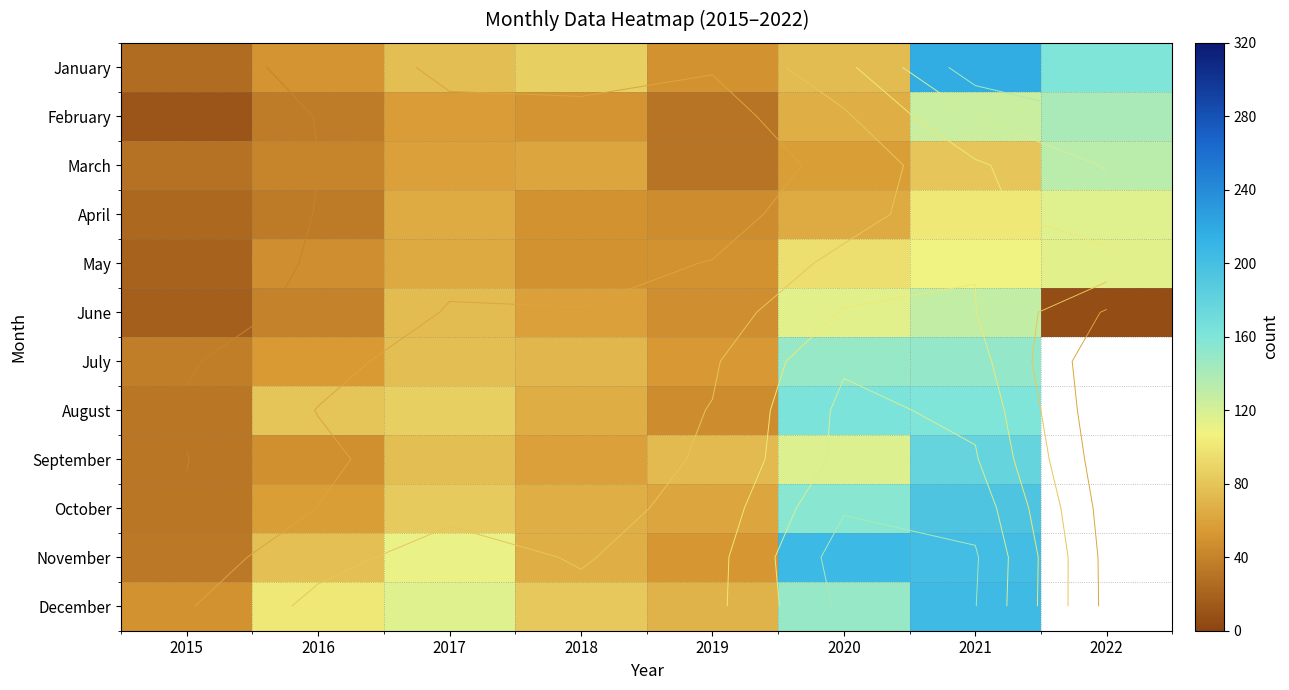

Rank the series by their maximum value, from highest to lowest.

January, November, December, October, September, August, July, February, March, June, April, May